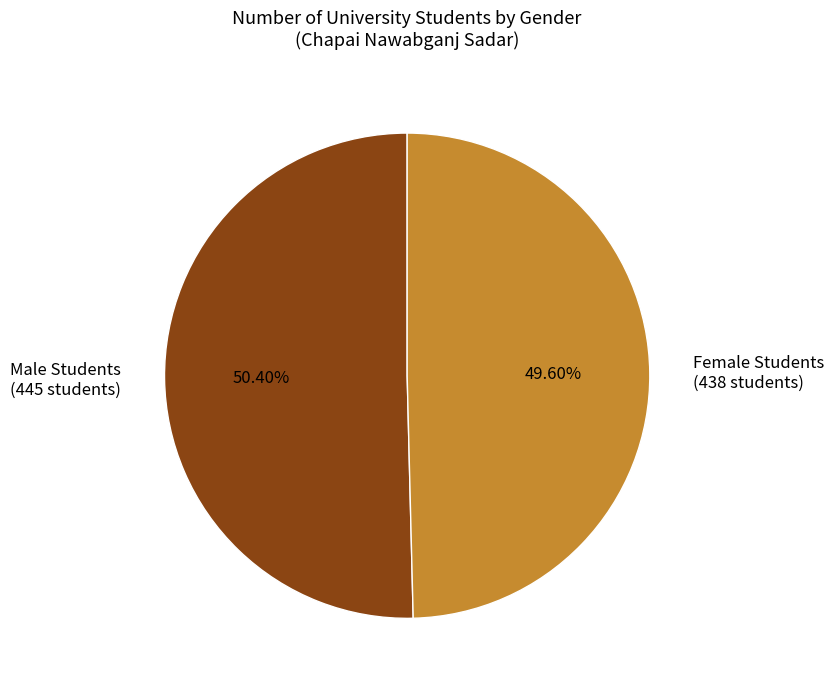

Does Male Students (445 students) represent more than half of the total?

Yes